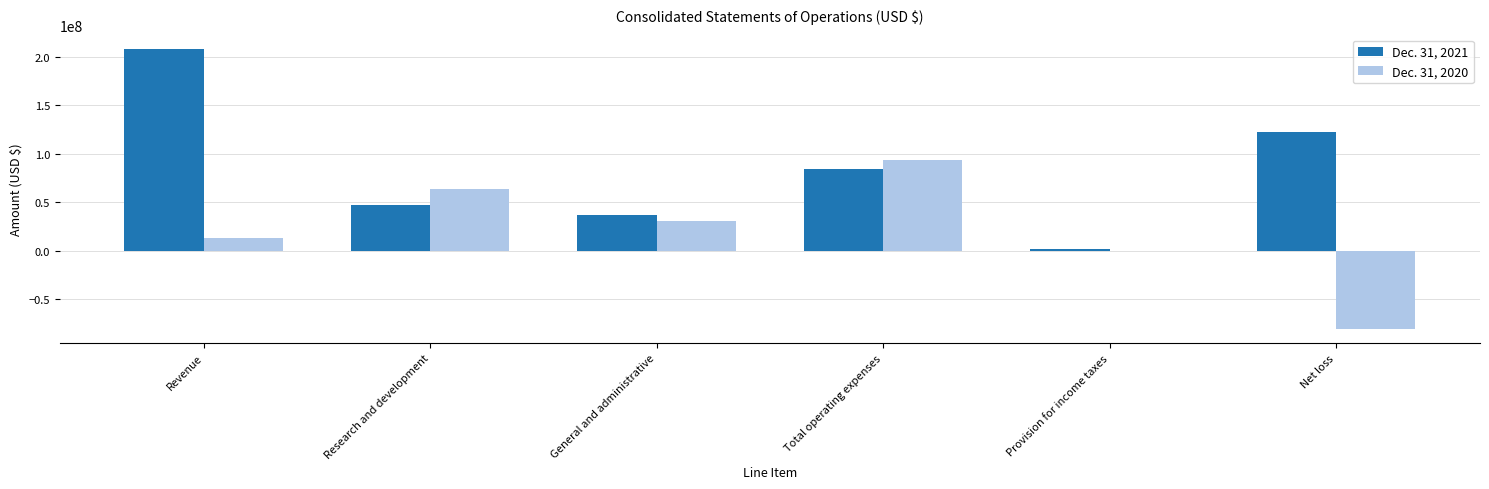

Which series changed the most between Total operating expenses and Net loss?

Dec. 31, 2020